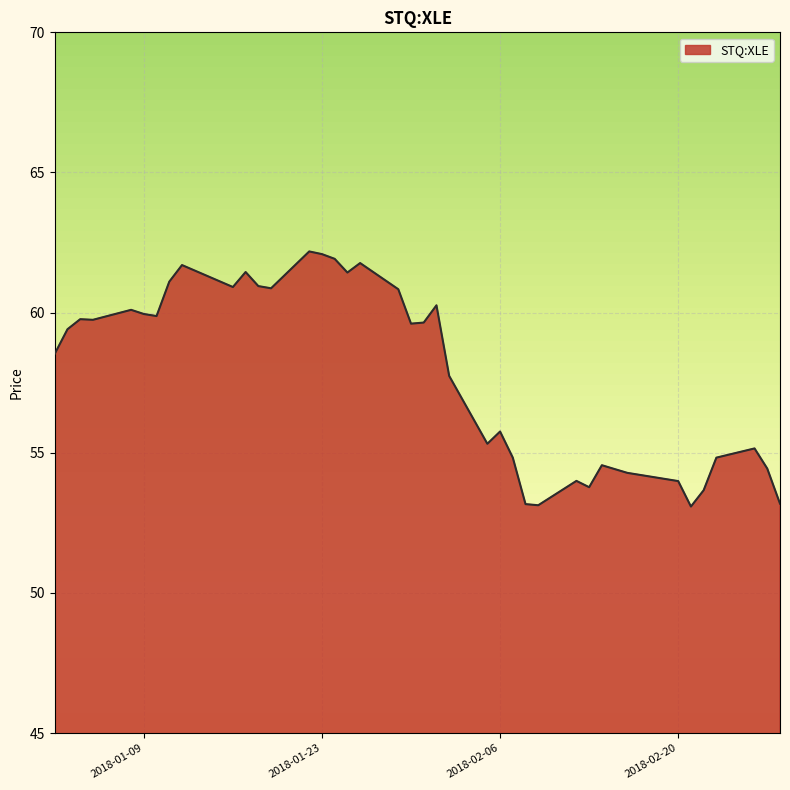

What is the greatest value displayed?

62.2